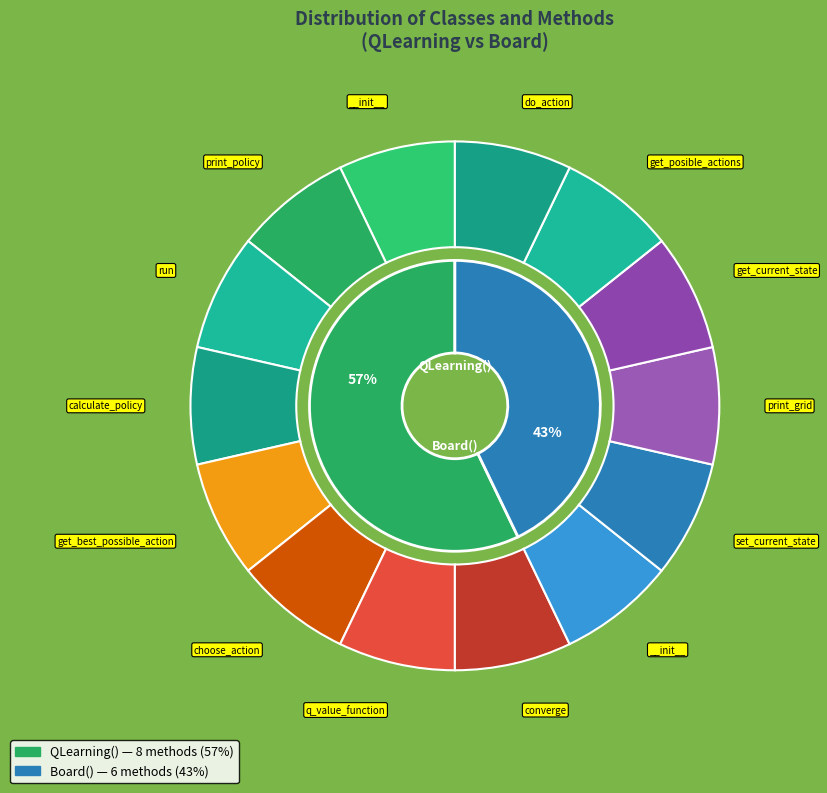

Which has a higher value, q_value_function or print_grid?

q_value_function